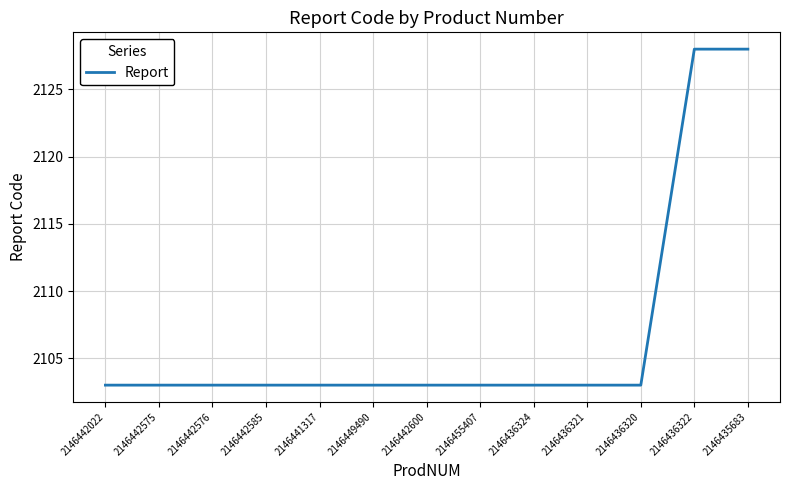

Count the number of categories in the chart.

13